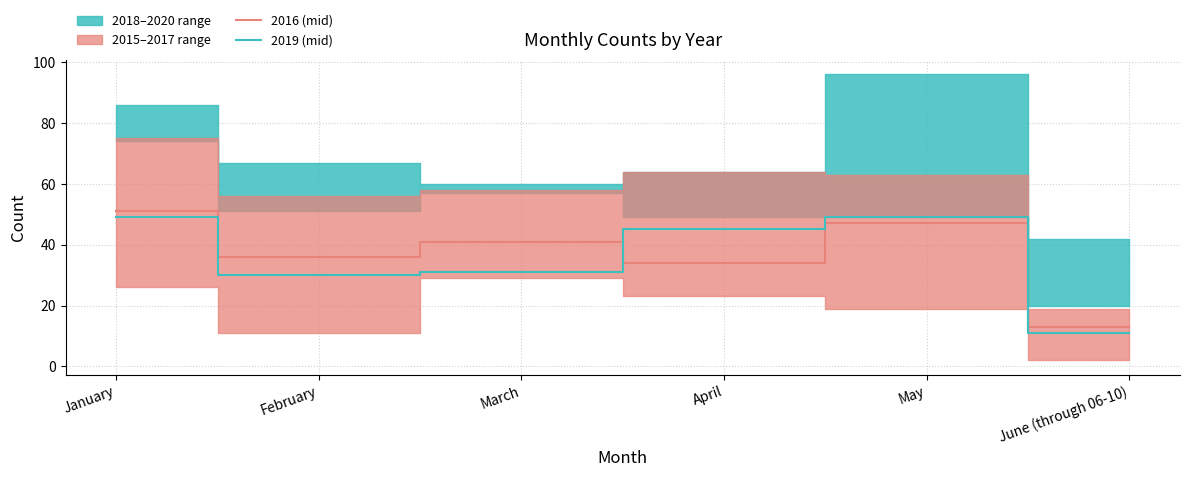

Where is the first local minimum for 2019 (mid)?

February